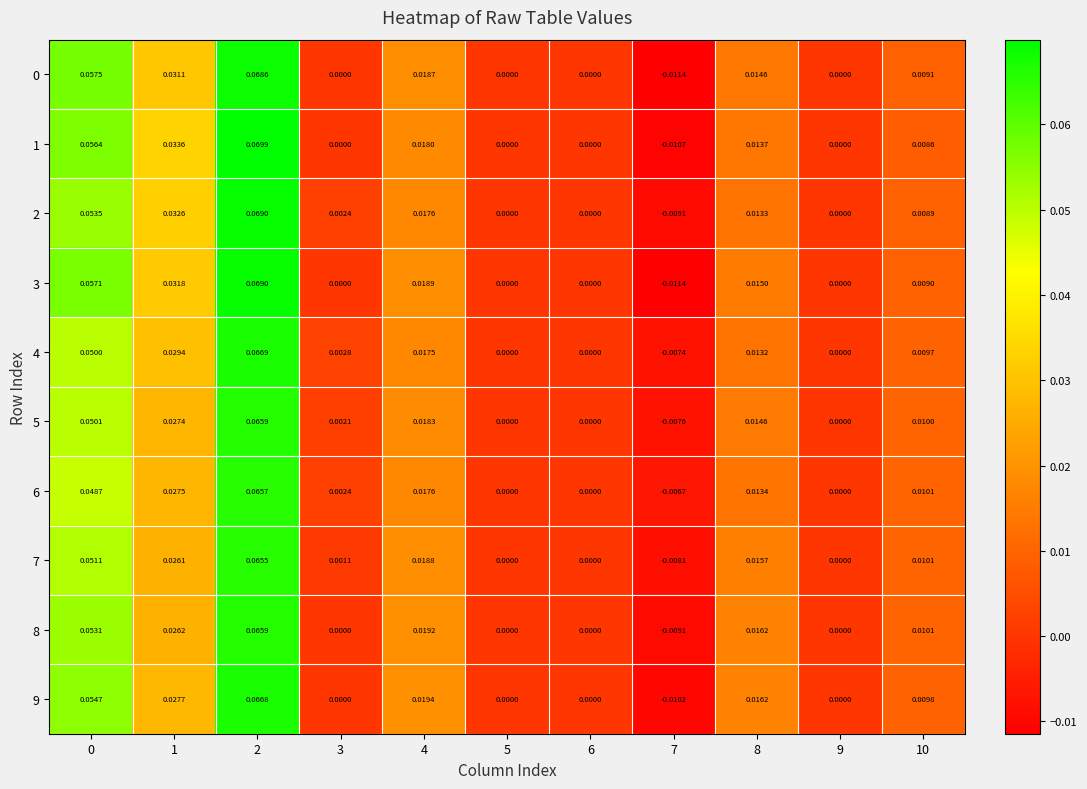

At which category is the sum across all series the highest?

2